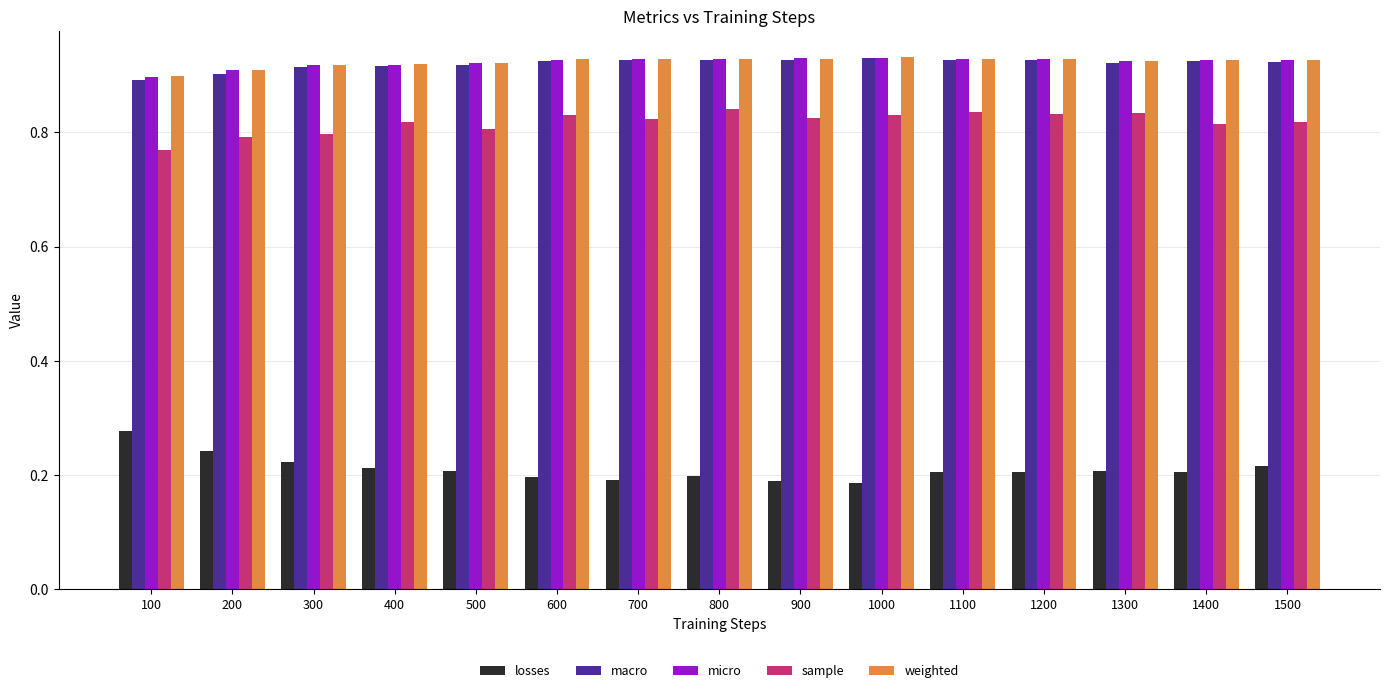

What is the difference between the highest and lowest values at 900?

0.7